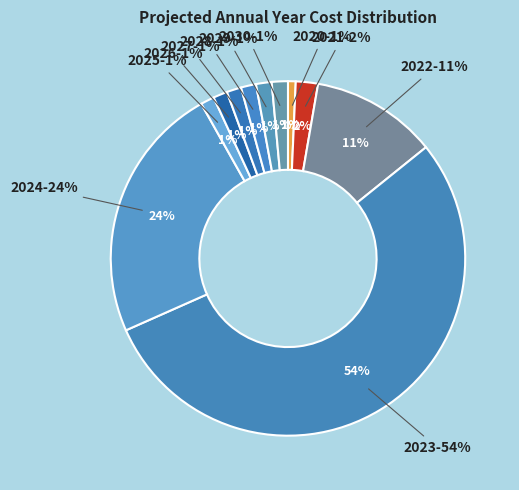

To the nearest percent, what portion does 2025 represent?

1%